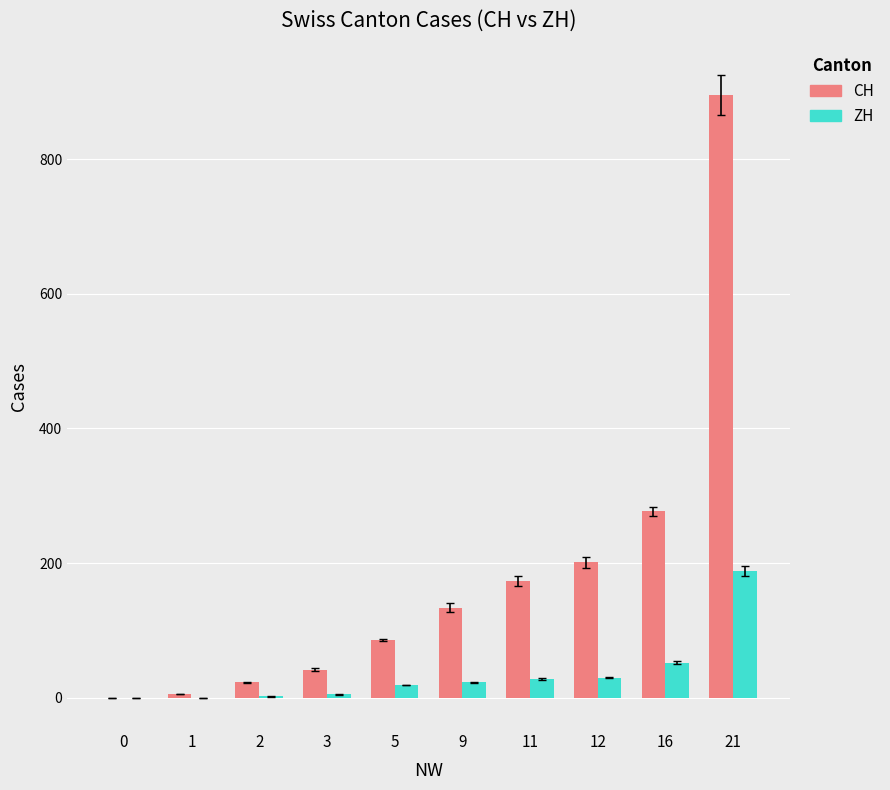

Count the number of categories in the chart.

10